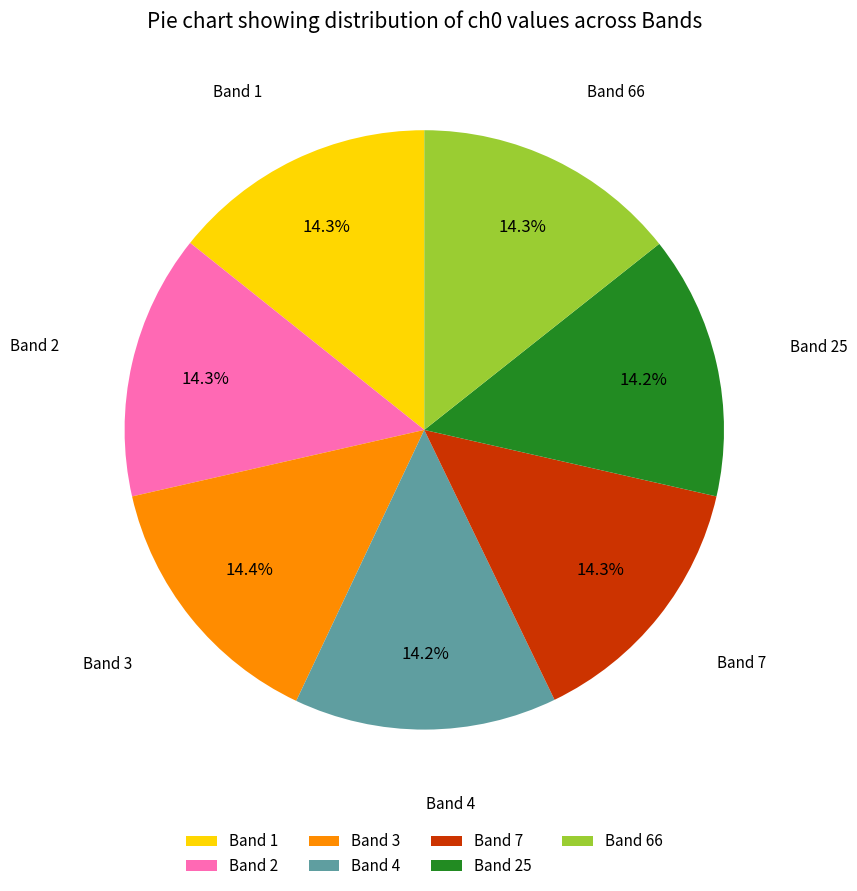

What percentage is NOT represented by Band 2?

85.7%